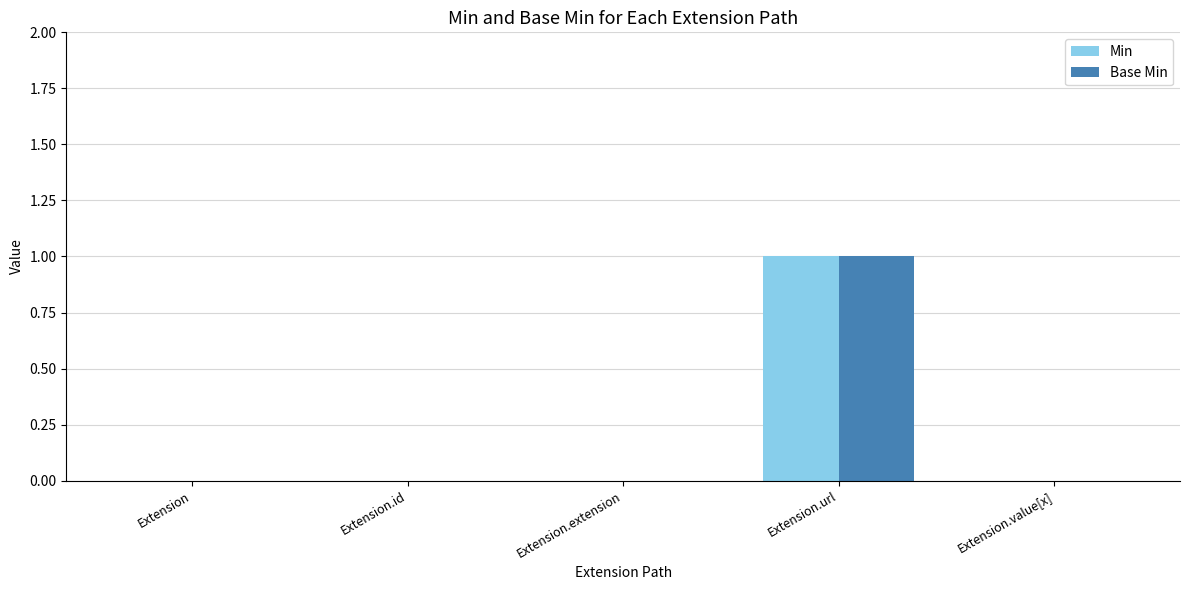

At which category is the sum across all series the highest?

Extension.url